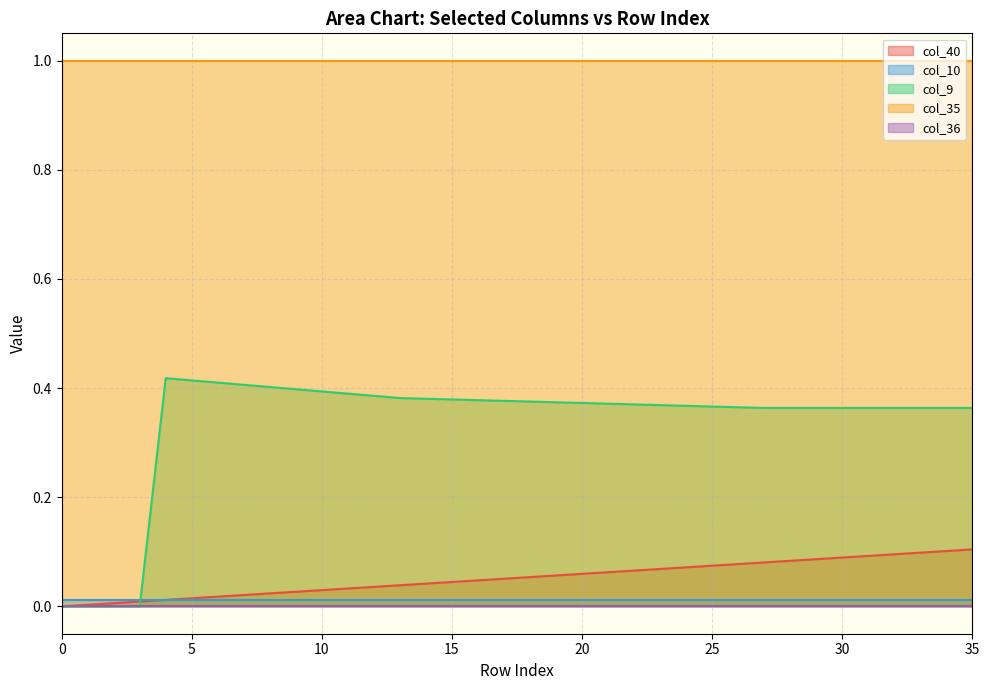

The col_40 series shows 0.0 at 4. True or false?

False